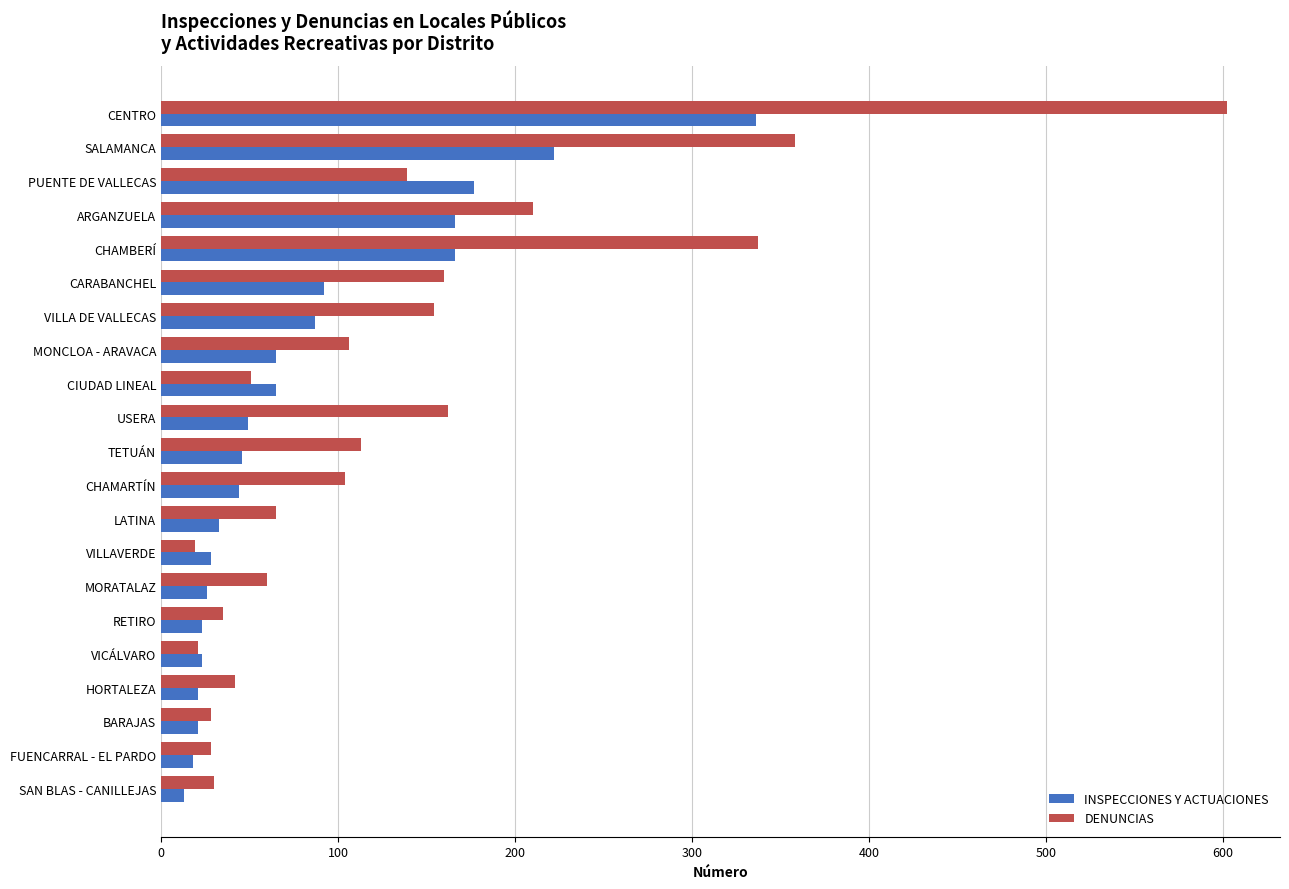

What is the approximate value of INSPECCIONES Y ACTUACIONES at VILLA DE VALLECAS?

87